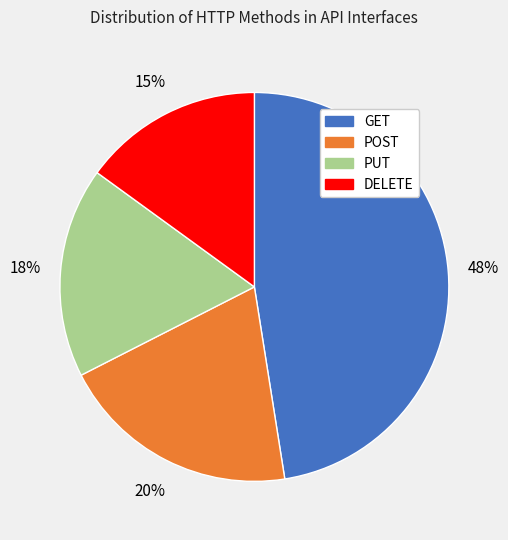

Rank the categories by value from lowest to highest.

DELETE, PUT, POST, GET